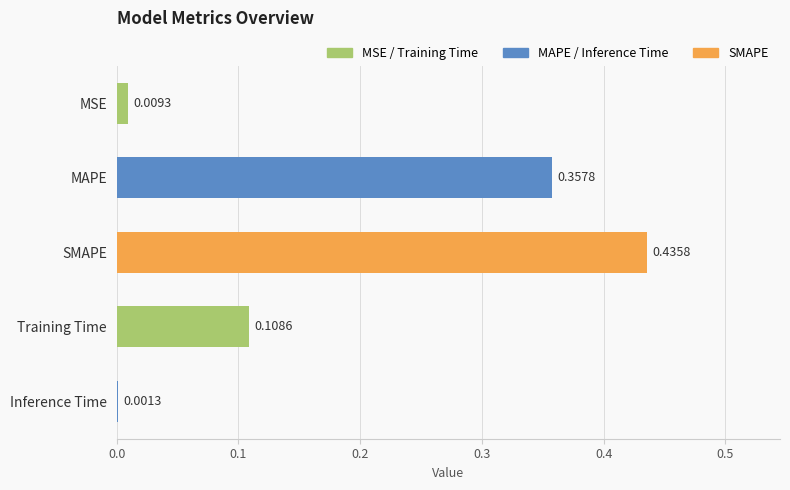

Between Training Time and MSE, which is larger?

Training Time